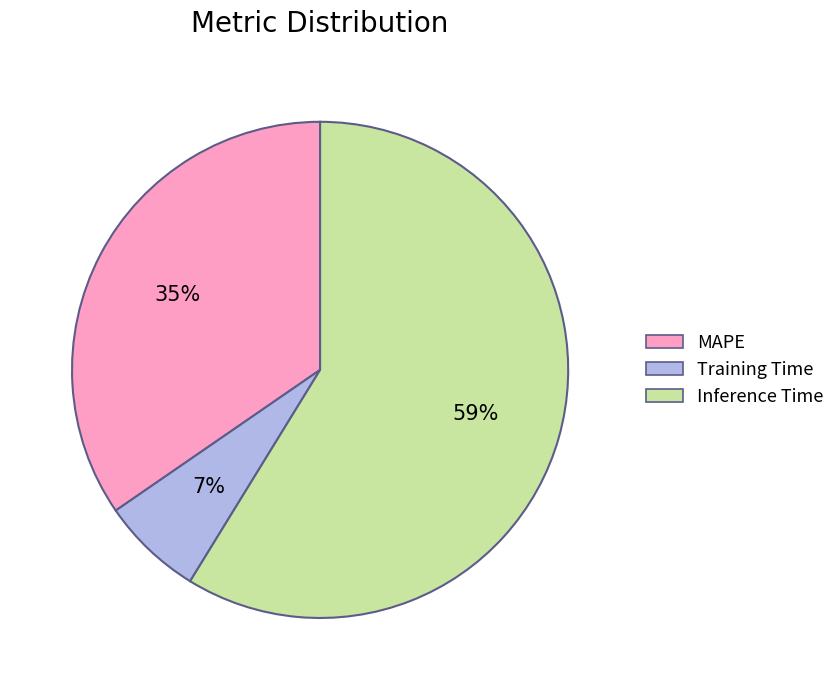

To the nearest percent, what is the combined percentage of MAPE and Inference Time?

93%